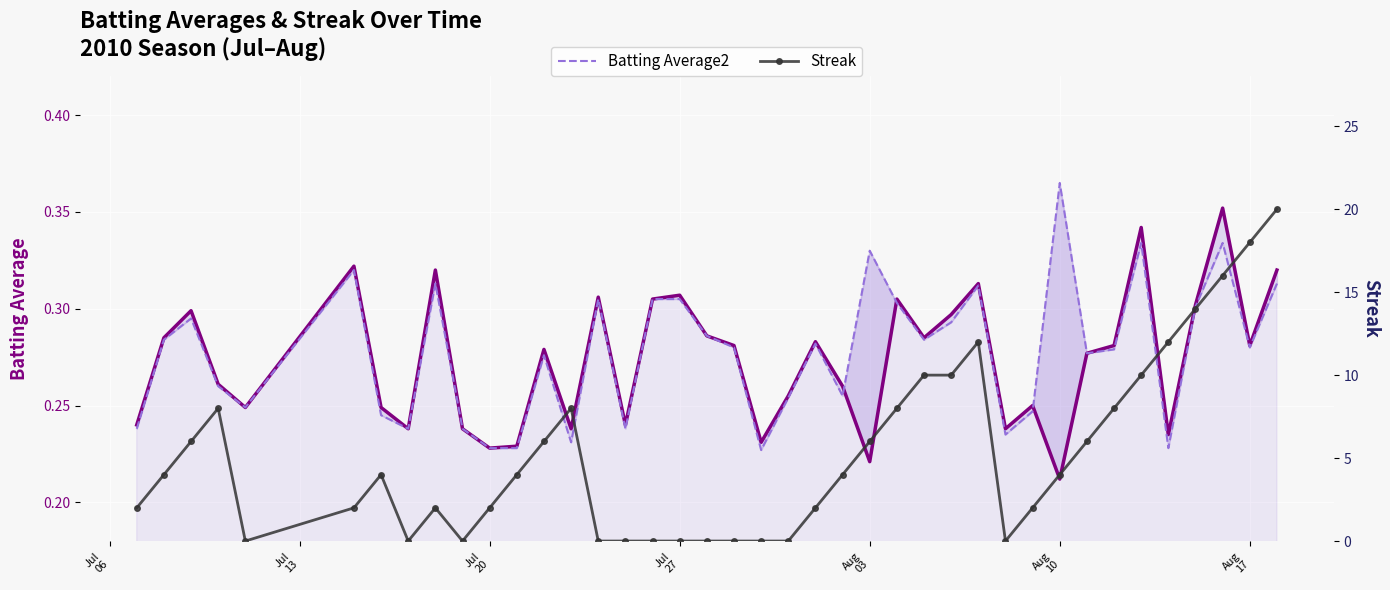

Which category has the lowest value across all series?

Aug
03